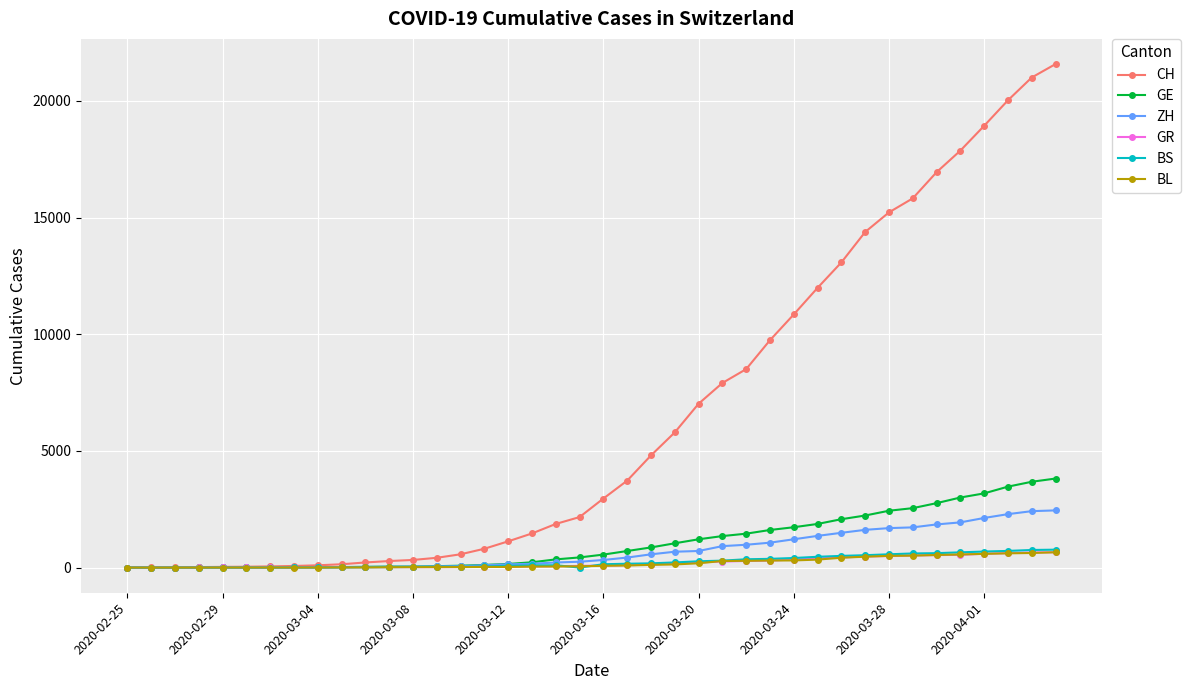

What is the difference between the maximum and minimum values in the GR series?

657